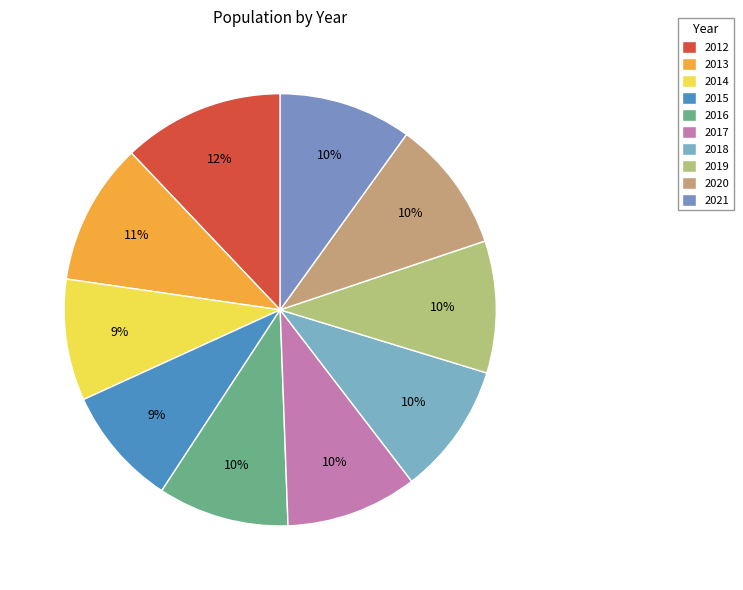

Combined, what portion of the pie is 2019 and 2014?

19.0%